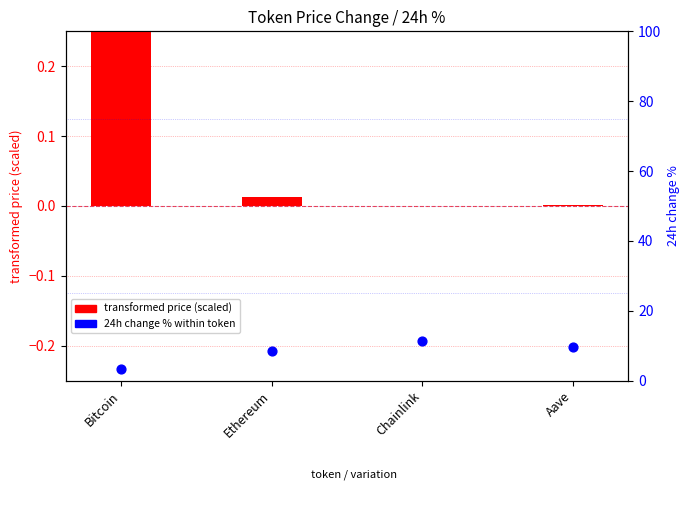

What are all the series names shown in the legend?

transformed price (scaled), 24h change % within token